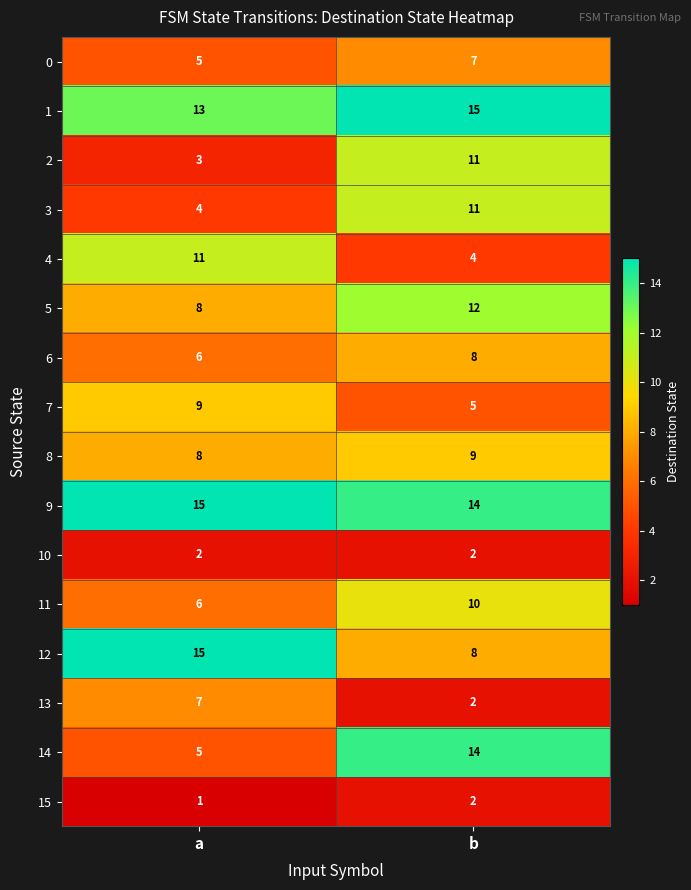

What is the maximum value shown in the chart?

15